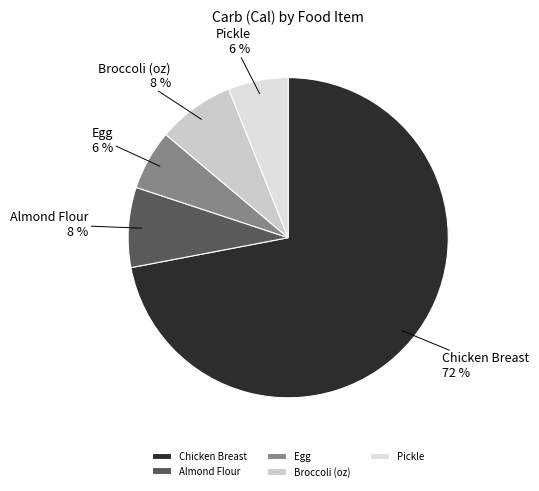

To the nearest percent, what is the combined percentage of Egg and Almond Flour?

14%